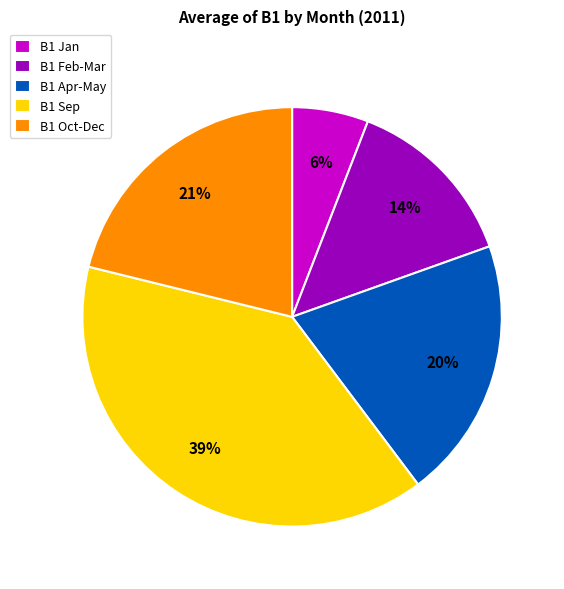

To the nearest percent, what is the difference between the largest and smallest slice percentages?

33%